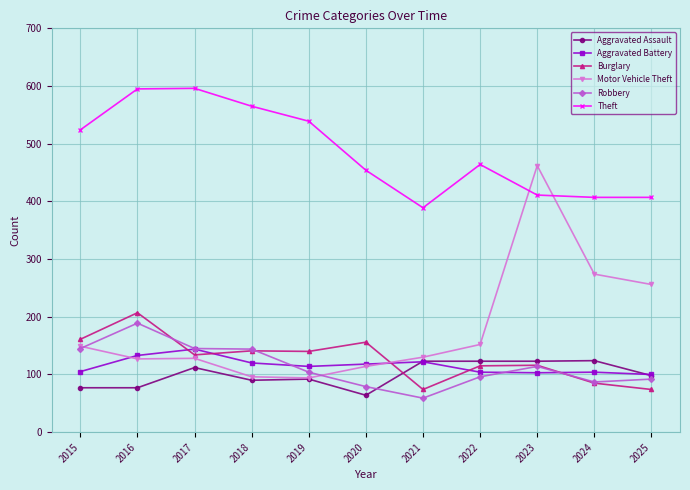

True or false: Theft has more than 0 interior local peaks.

True